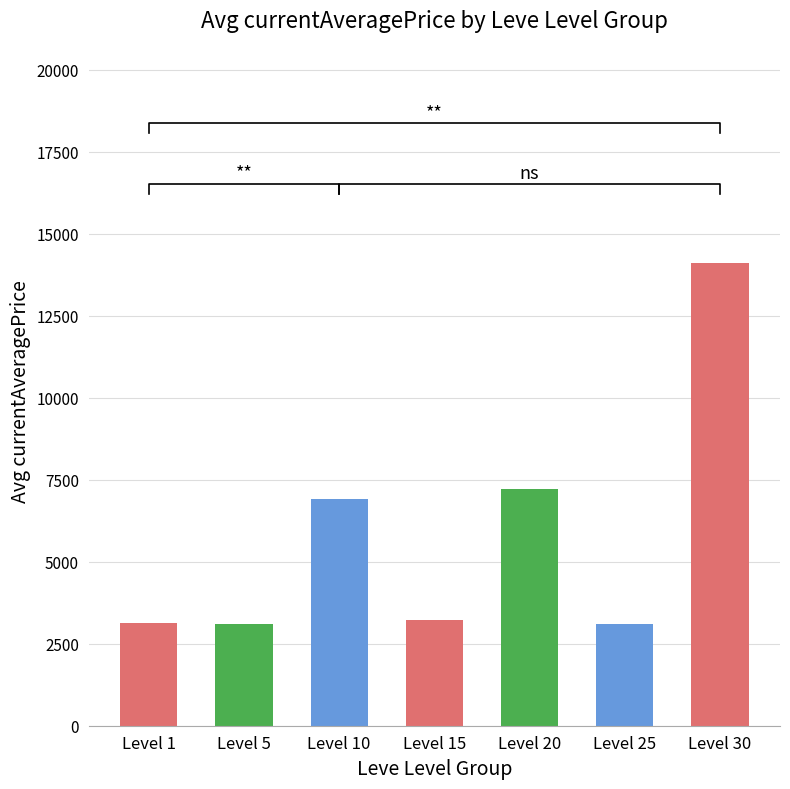

At which label does the data first exceed 3225?

Level 10